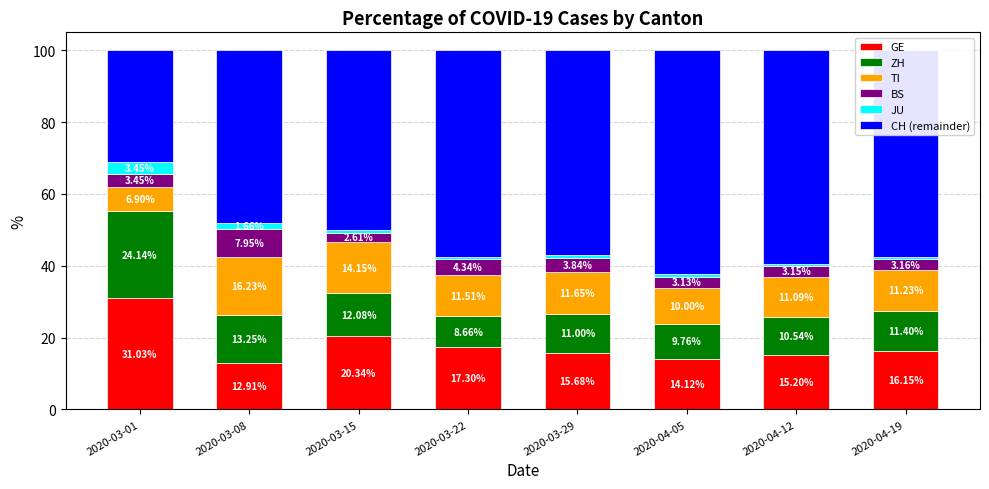

What is the total value across all series at 2020-04-05?

100.0